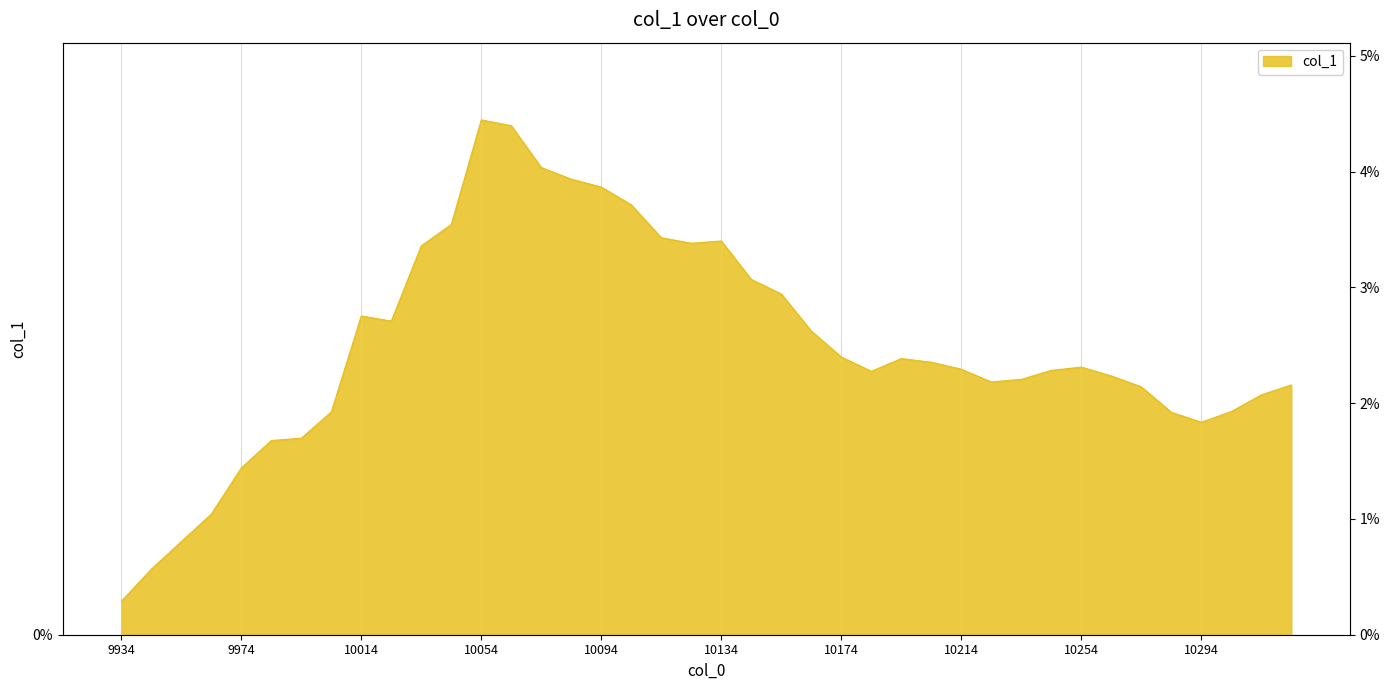

Does the chart display data point markers on the line(s)?

No